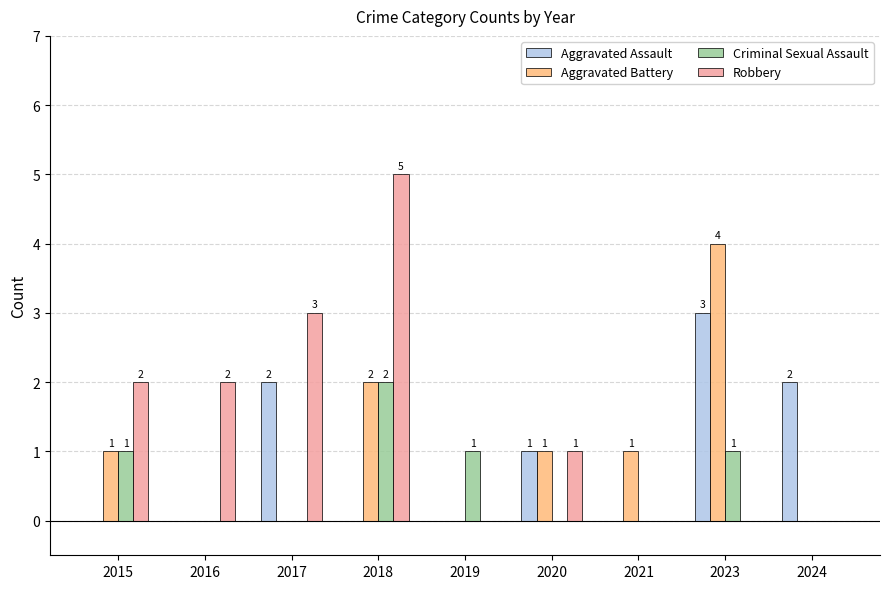

Which series has the largest total across all categories?

Robbery